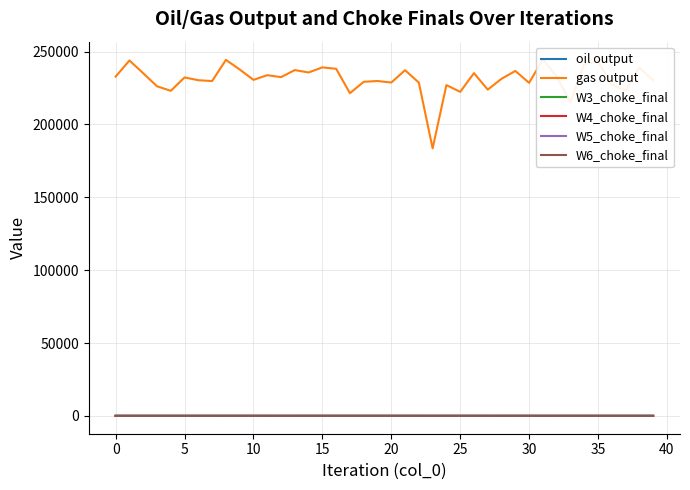

At which category does the chart reach its minimum across all series?

12